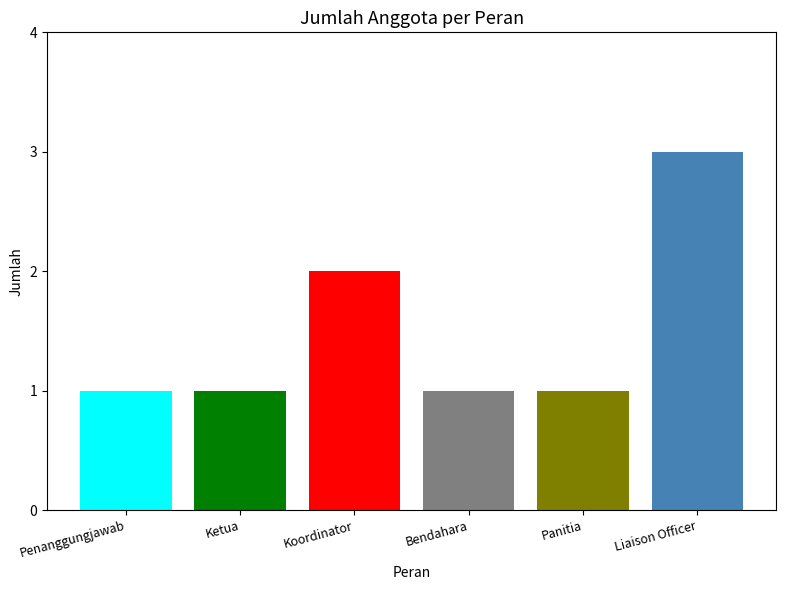

What is the greatest value displayed?

3